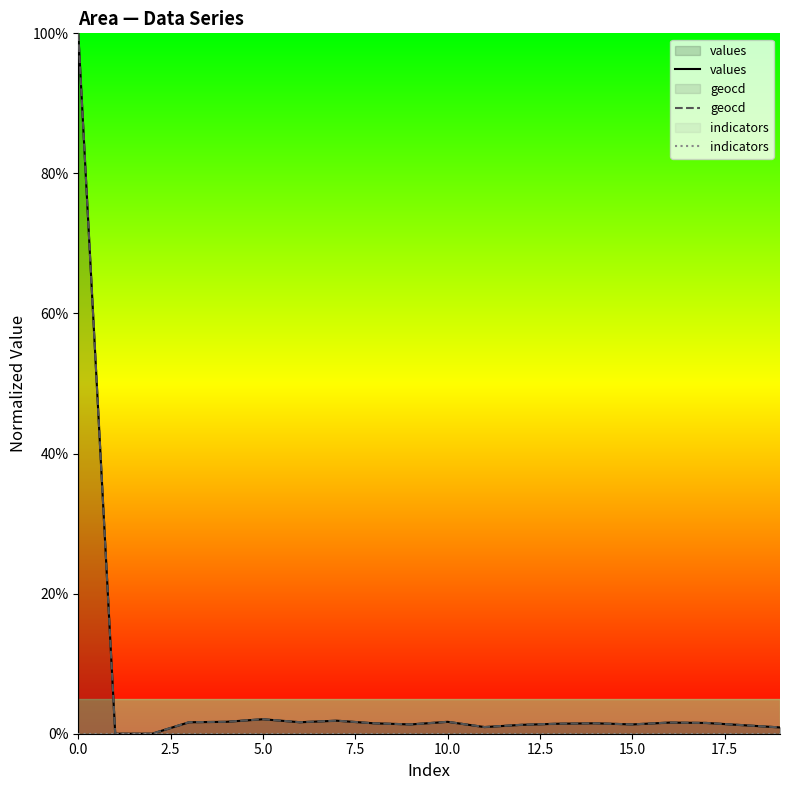

Which series has the widest spread of values?

values